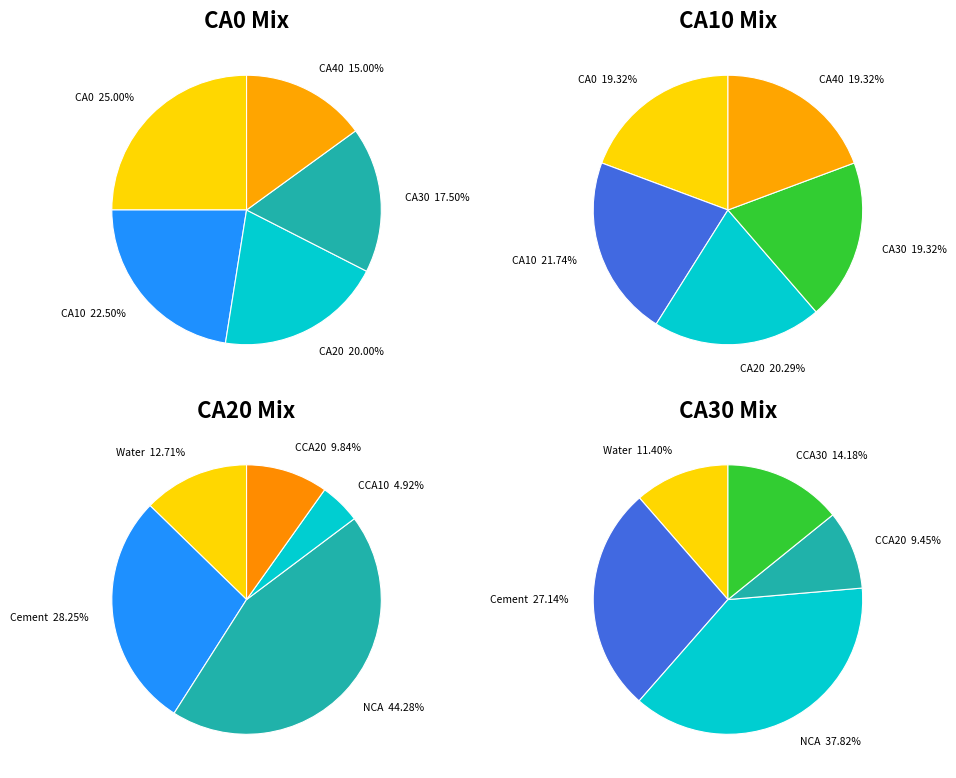

To the nearest percent, what portion does CA0 represent?

19%